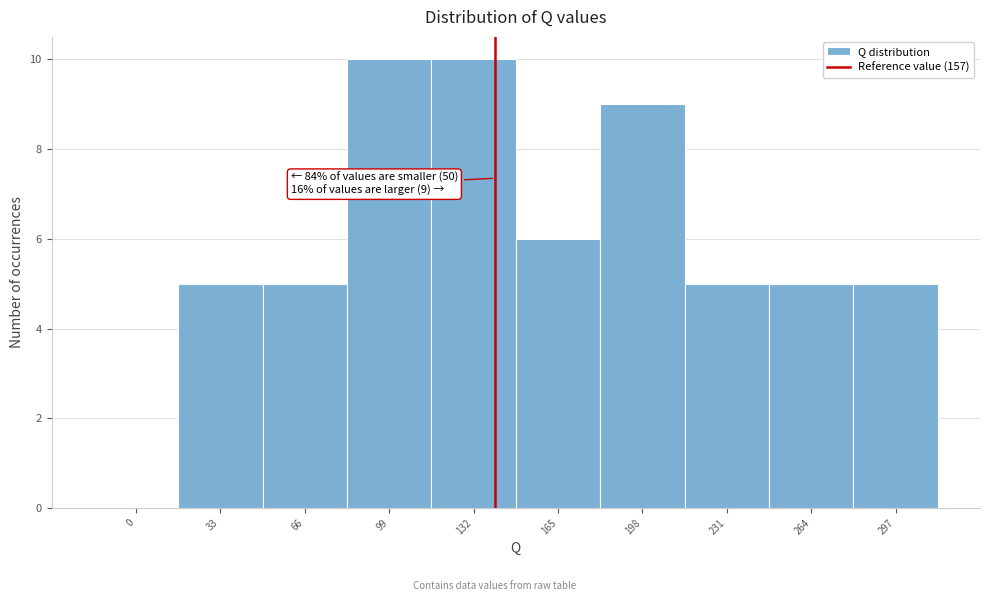

Reading right to left, extract all data points from this chart.

297=5	264=5	231=5	198=9	165=6	132=10	99=10	66=5	33=5	0=0